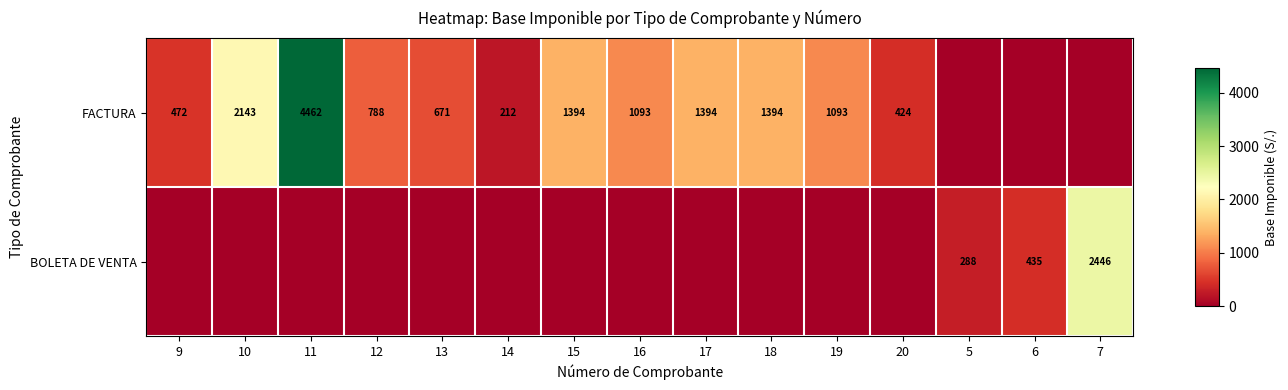

What is the total value across all series at 17?

1393.5